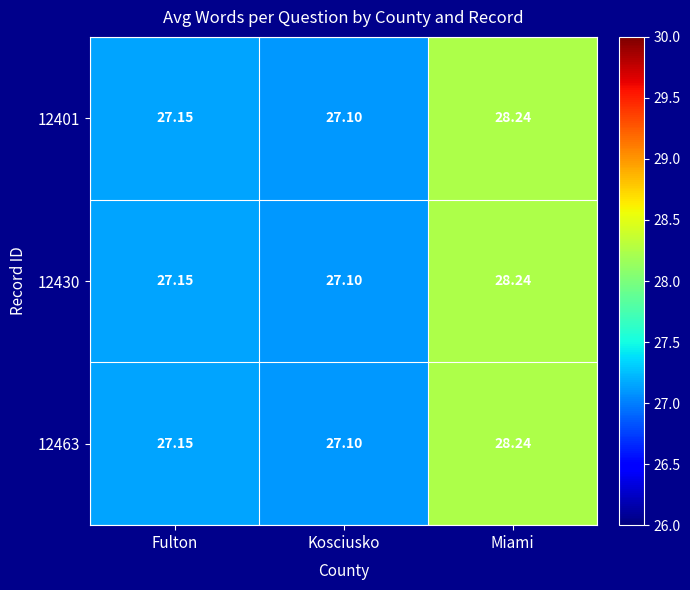

At which category is the sum across all series the highest?

Miami